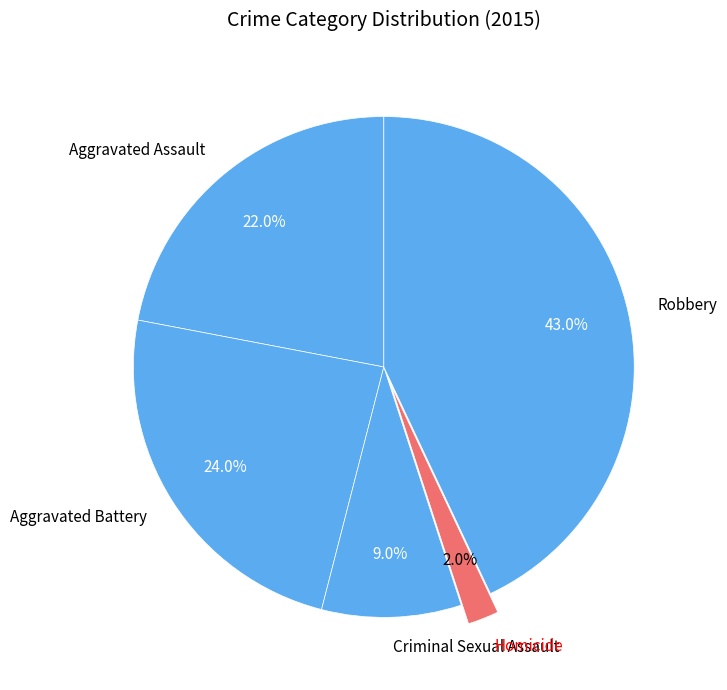

To the nearest percent, what is the average slice percentage?

20%